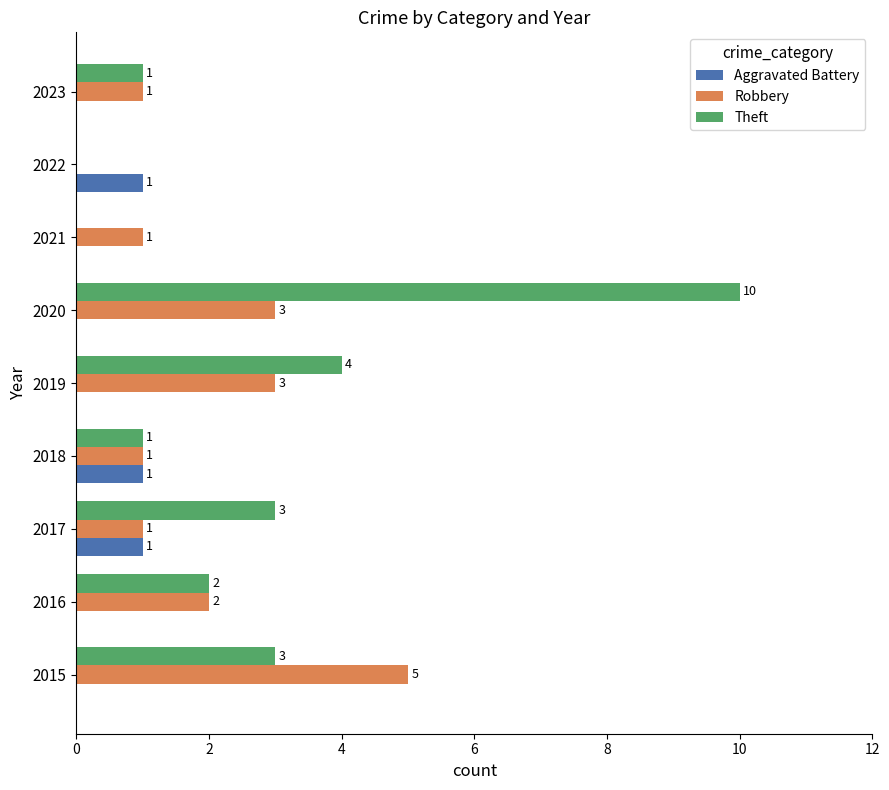

True or false: Aggravated Battery has a value of 1 at 2018.

True